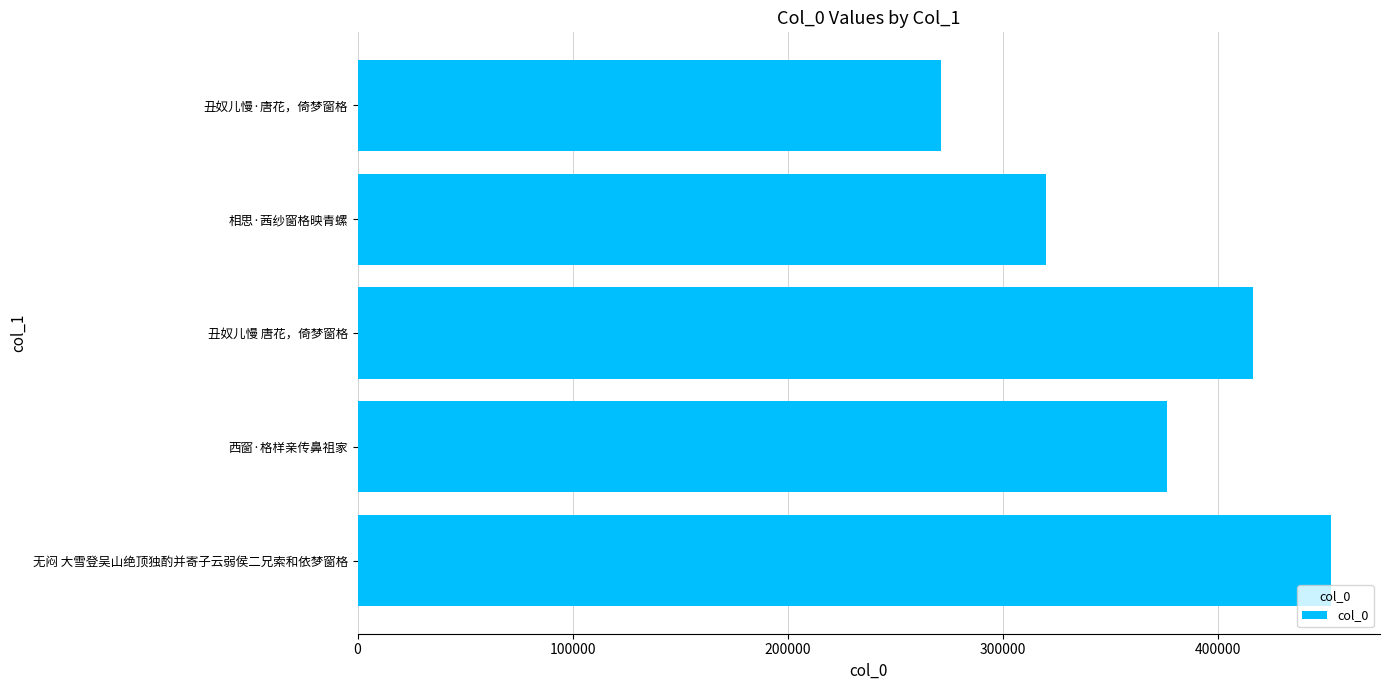

How many values are between 319919 and 416335?

3